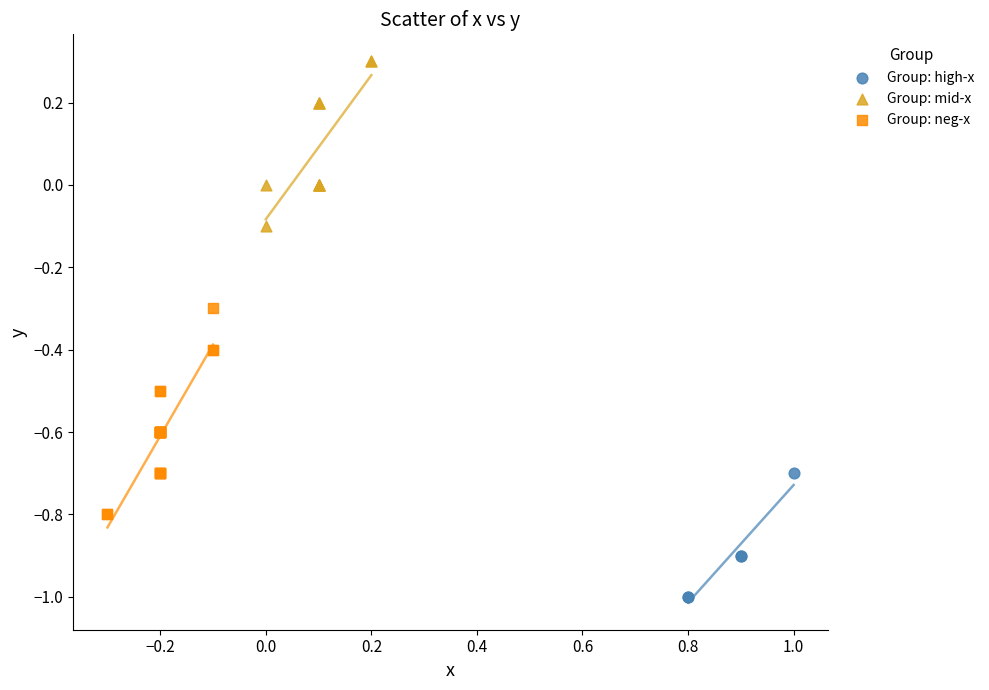

Which series reaches the minimum Y coordinate?

Group: high-x